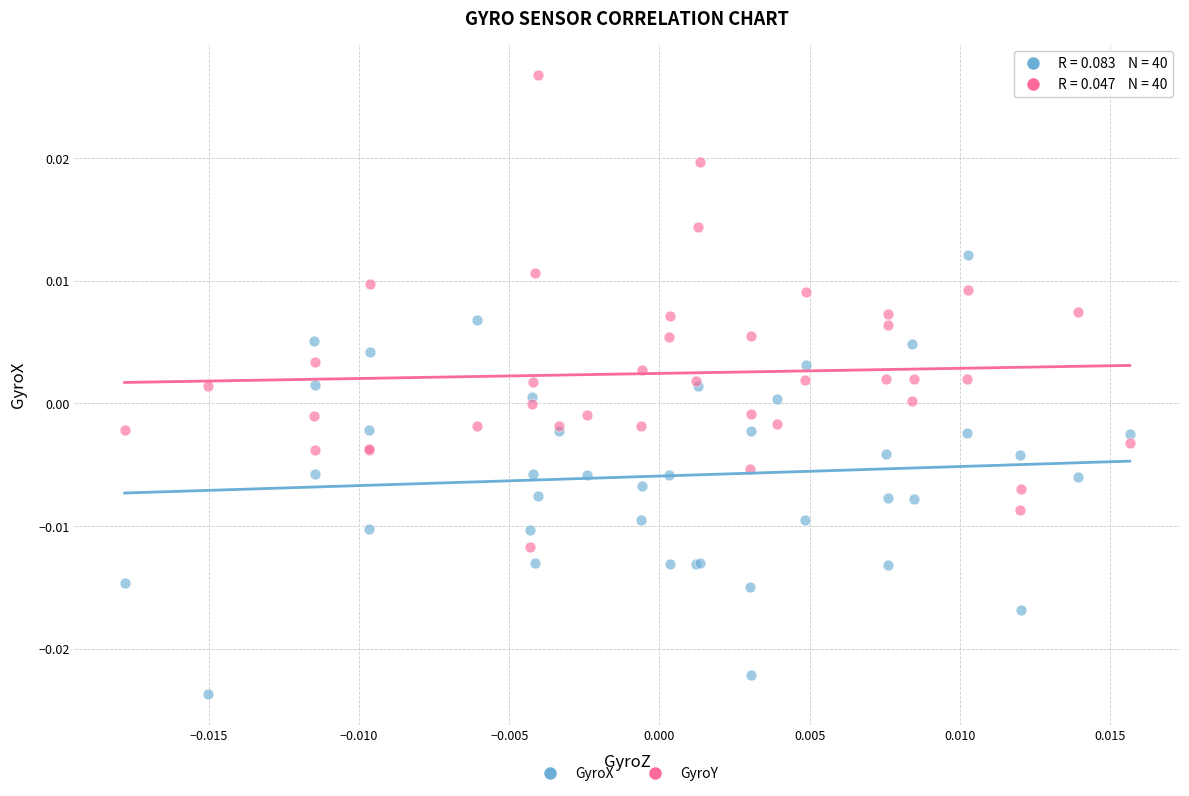

What are all the series names shown in the legend?

GyroX, GyroY